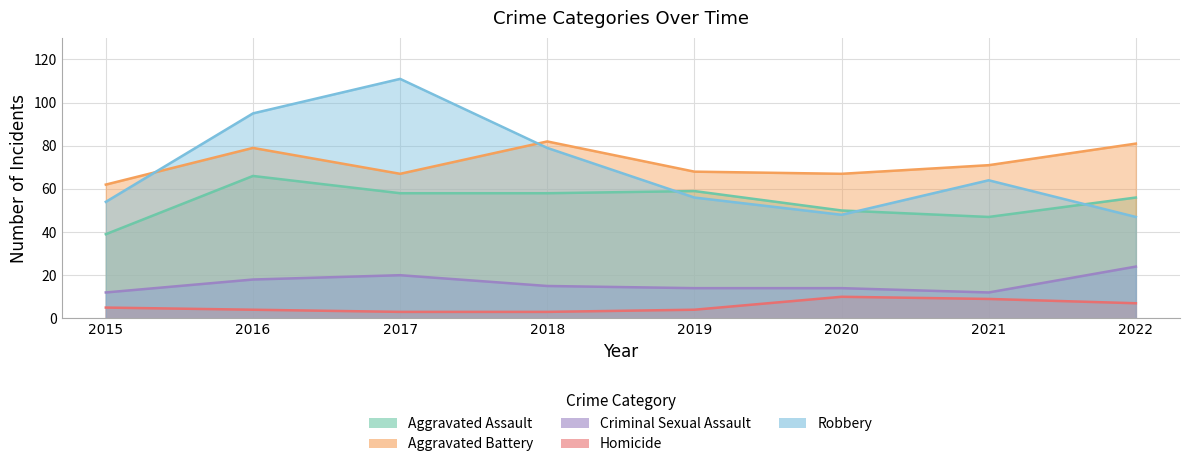

How many data points in Homicide are less than 5?

4